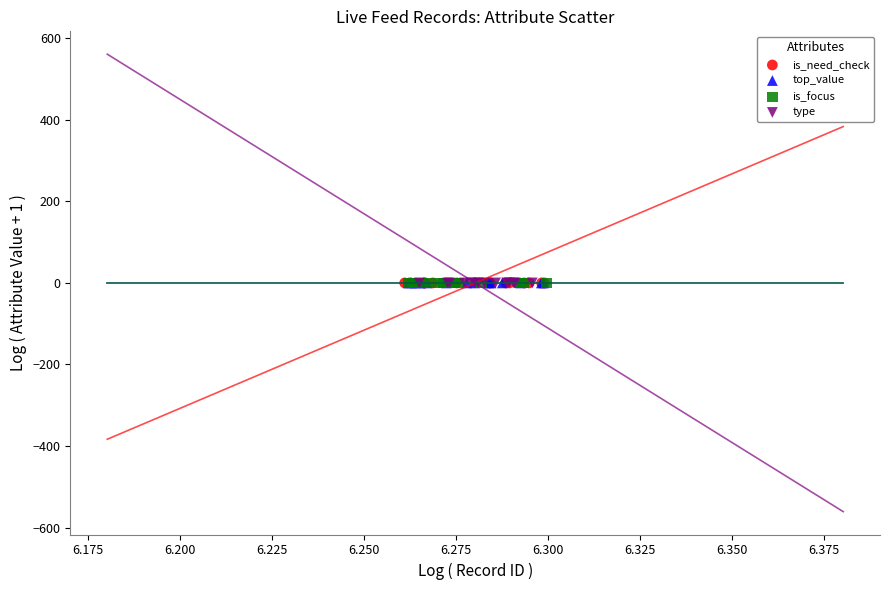

What are all the series names shown in the legend?

is_need_check, top_value, is_focus, type